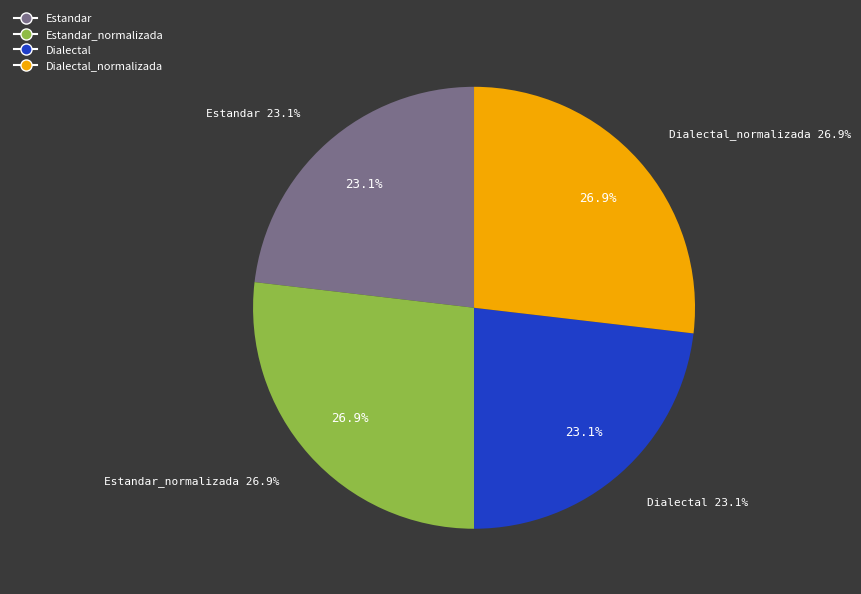

How many slices are in this pie chart?

4